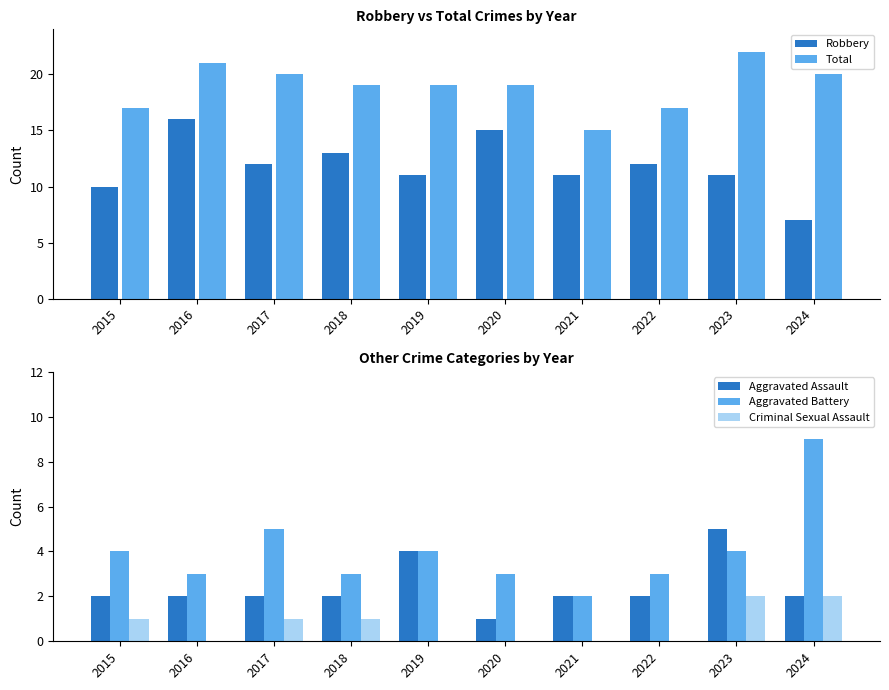

Reading left to right, extract all data points from this chart.

Robbery: 10	16	12	13	11	15	11	12	11	7
Total: 17	21	20	19	19	19	15	17	22	20
Aggravated Assault: 2	2	2	2	4	1	2	2	5	2
Aggravated Battery: 4	3	5	3	4	3	2	3	4	9
Criminal Sexual Assault: 1	0	1	1	0	0	0	0	2	2